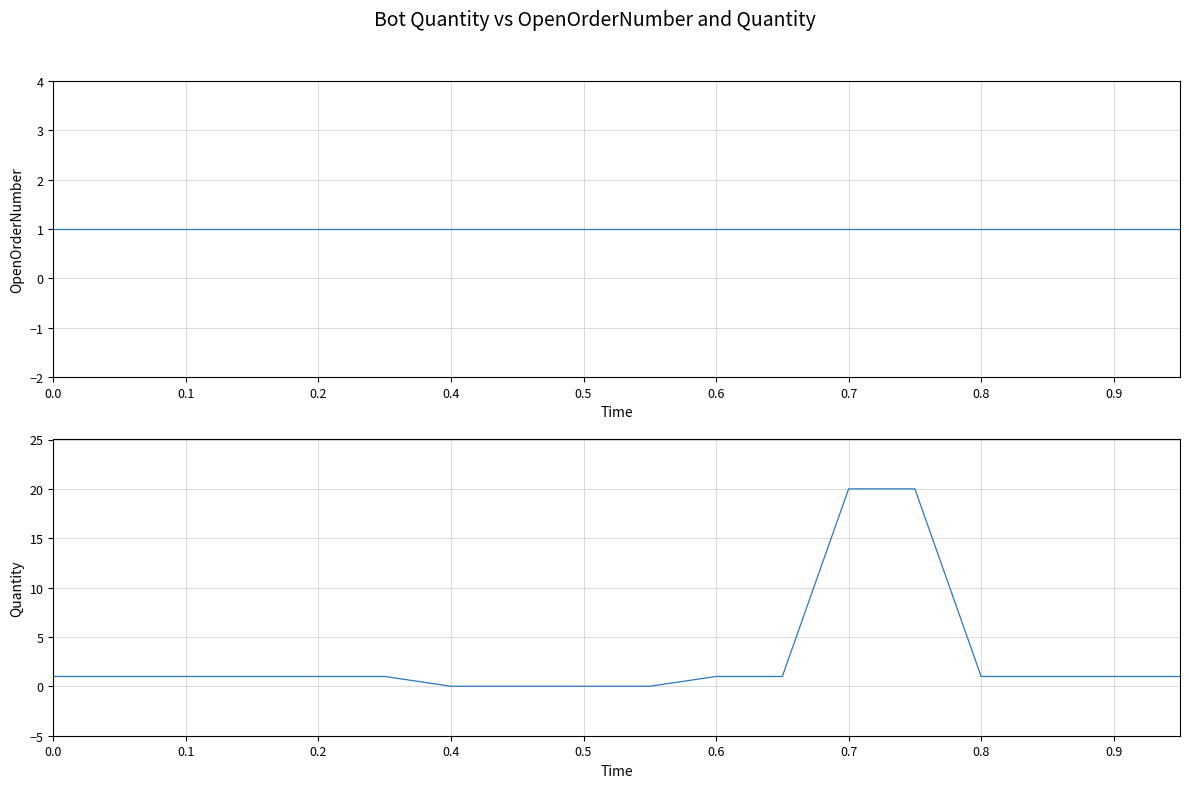

What are all the series names shown in the legend?

OpenOrderNumber, Quantity